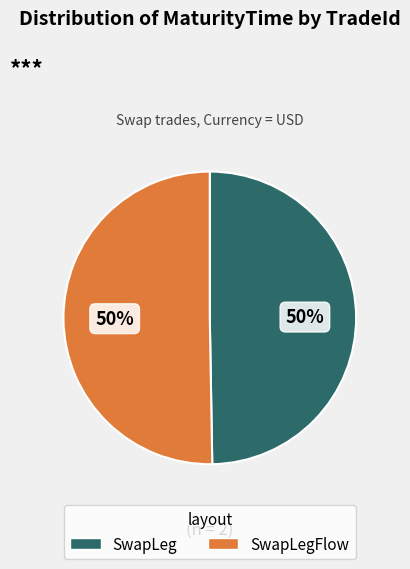

Do SwapLeg and SwapLegFlow together represent more than half of the pie?

Yes